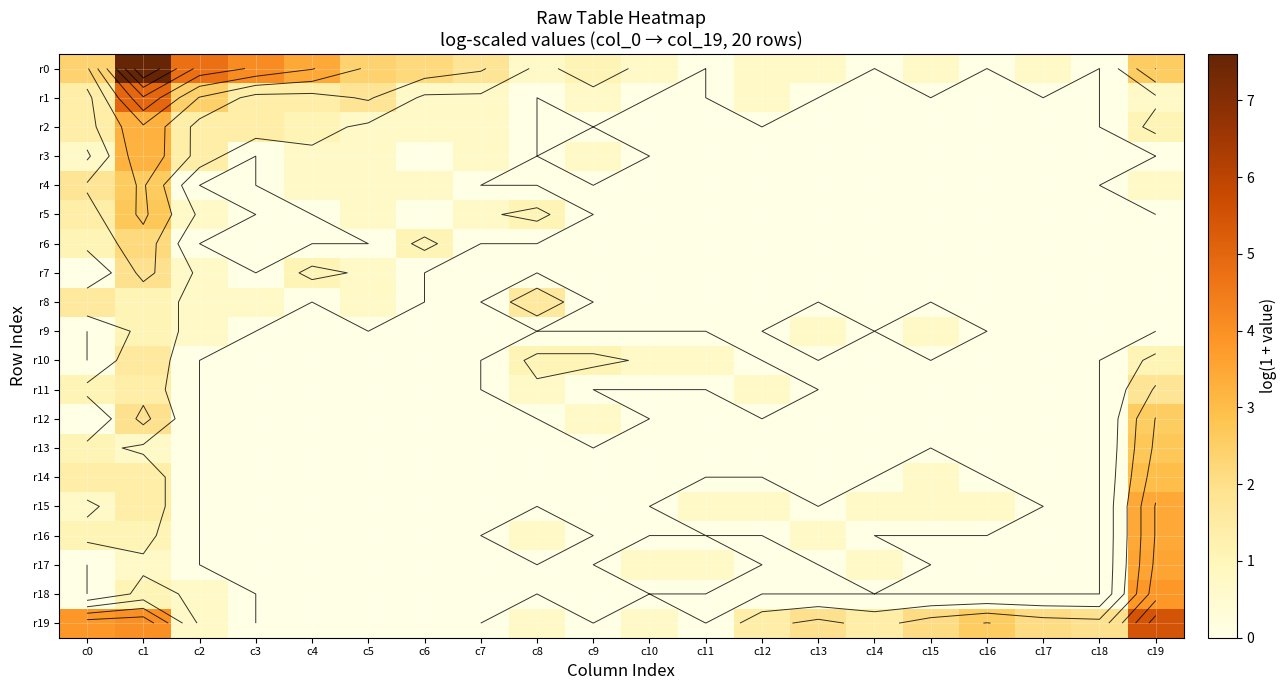

Which category has the highest value across all series?

c1